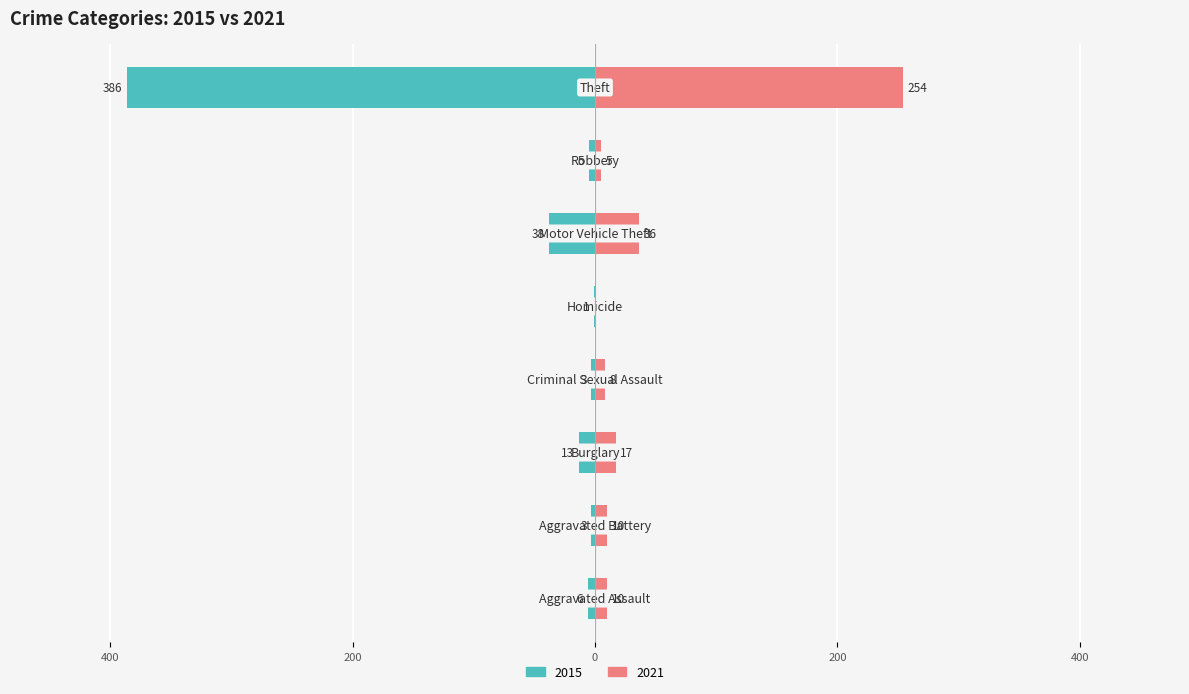

Are the bars grouped side by side (vs. stacked)?

Yes